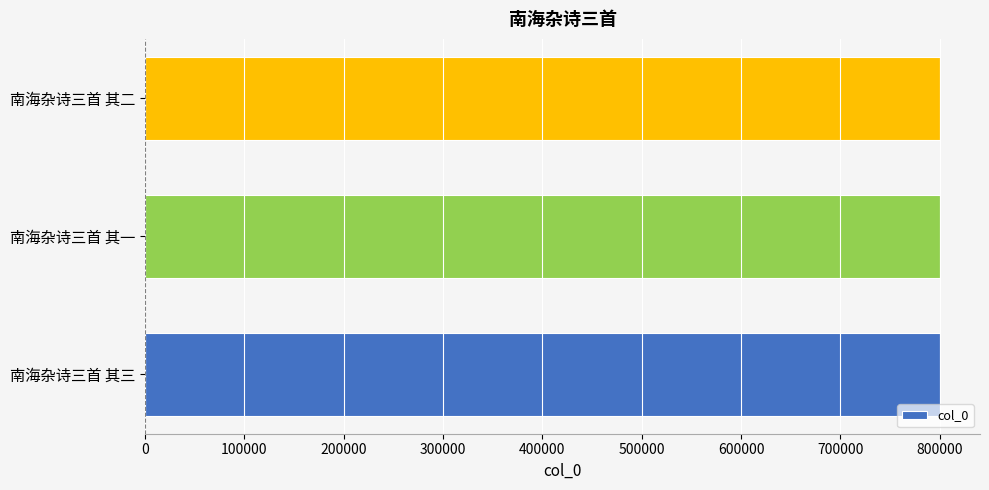

Approximately how many times larger is the value at 南海杂诗三首 其一 compared to 南海杂诗三首 其二?

1.0